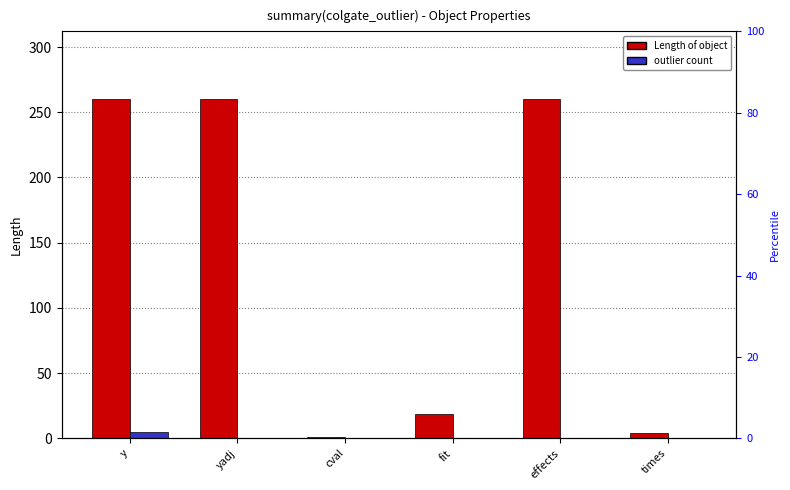

Rank the series at yadj from lowest to highest value.

outliers_count, Length